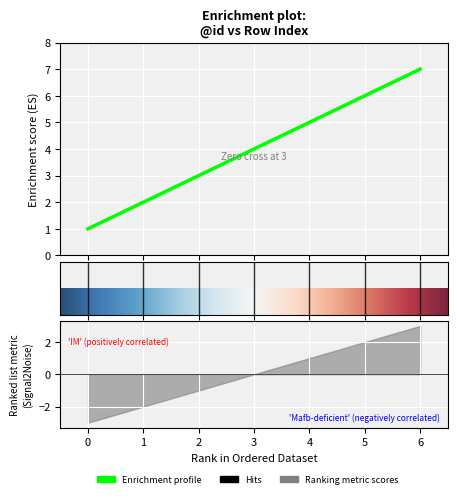

Reading left to right, what are all the values shown in this chart?

0=1	1=2	2=3	3=4	4=5	5=6	6=7